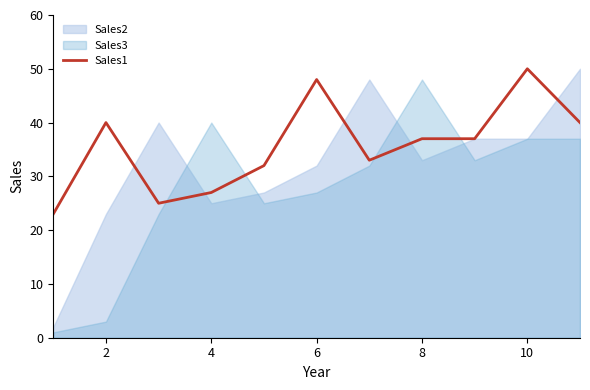

What is the lowest value of the Sales1 series?

23